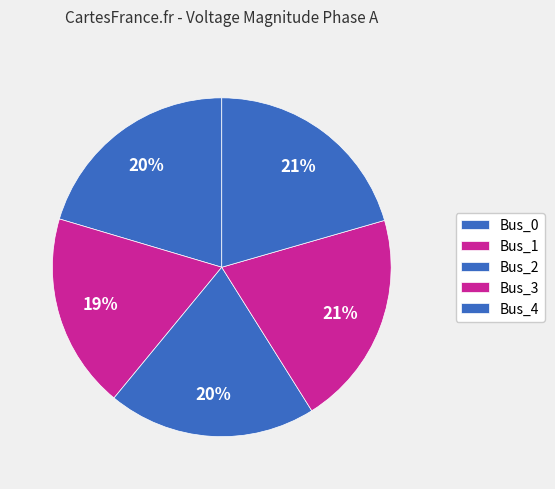

Does any single category account for the majority?

No